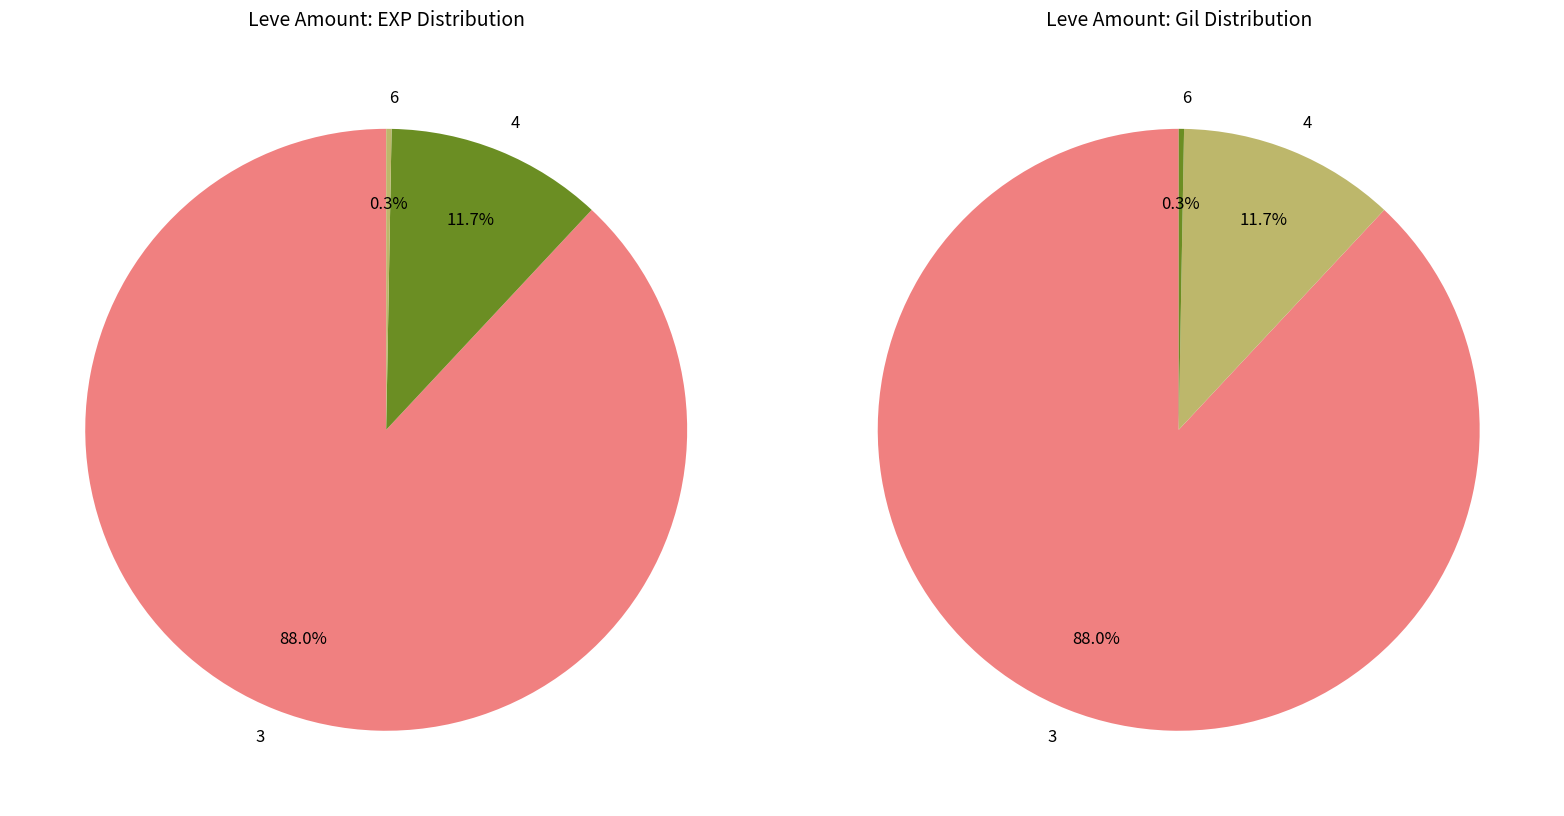

What is the majority slice?

3